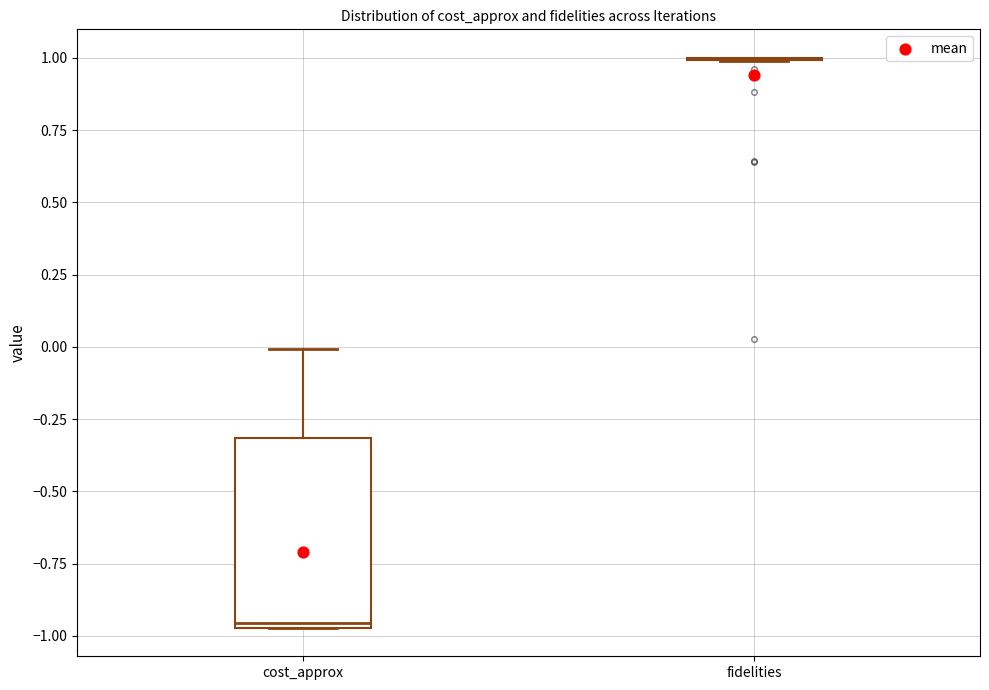

Comparing the boxes themselves (not the whiskers), which one is the tallest?

cost_approx